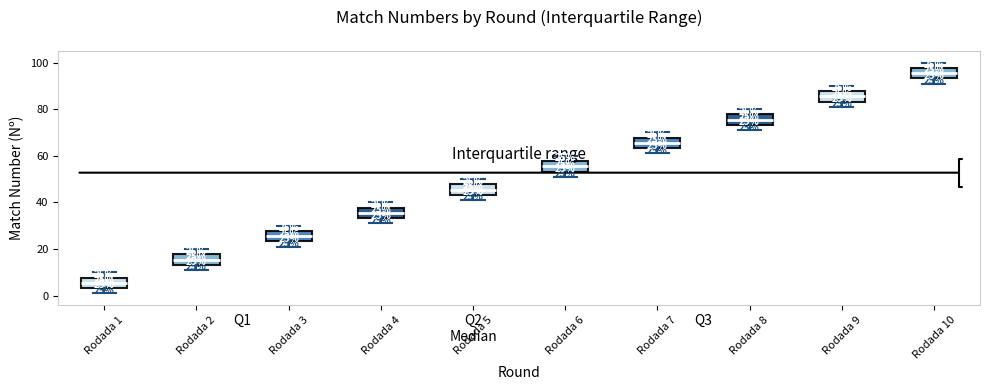

Which box's median line is the highest?

Rodada 10